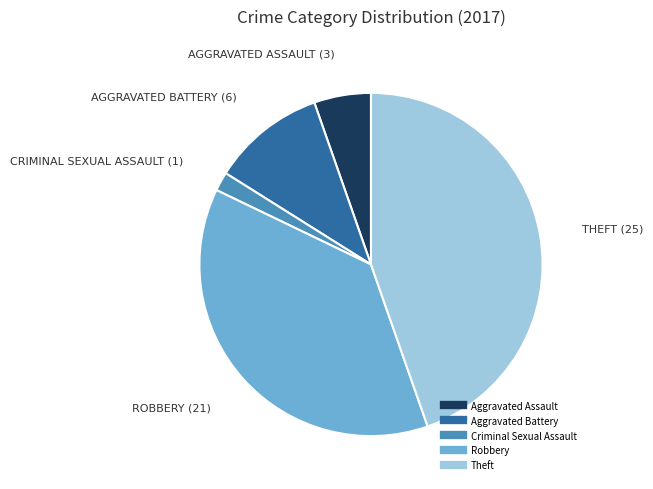

Does any single category account for the majority?

No